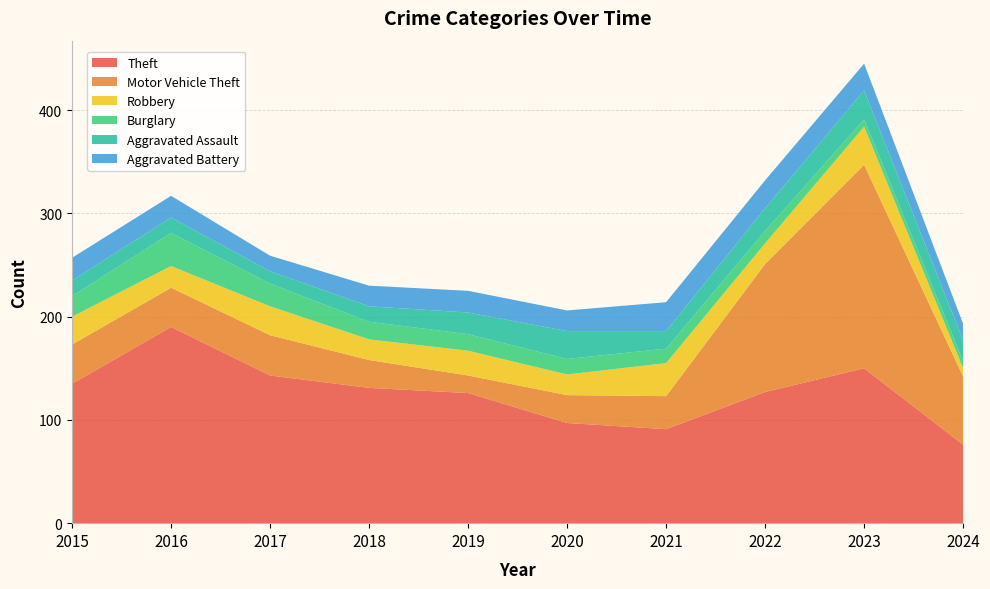

Reading right to left, what are all the values shown in this chart?

Theft: 76	150	127	91	97	126	131	143	190	135
Motor Vehicle Theft: 66	197	124	32	27	17	27	39	38	38
Robbery: 8	37	20	32	20	24	20	28	21	27
Burglary: 7	7	12	14	15	16	17	22	32	20
Aggravated Assault: 20	28	22	17	27	21	15	12	15	15
Aggravated Battery: 16	26	27	28	20	21	20	15	21	22